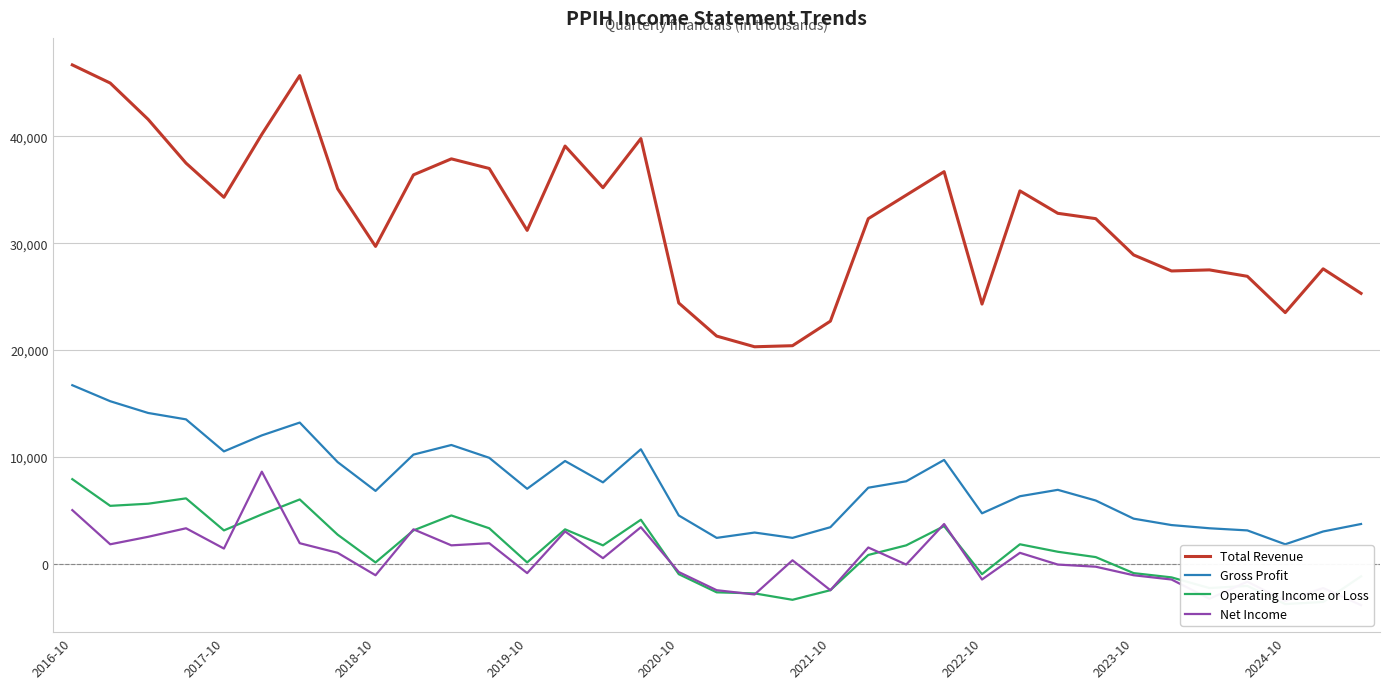

How many interior local valleys does the Gross Profit series have?

8